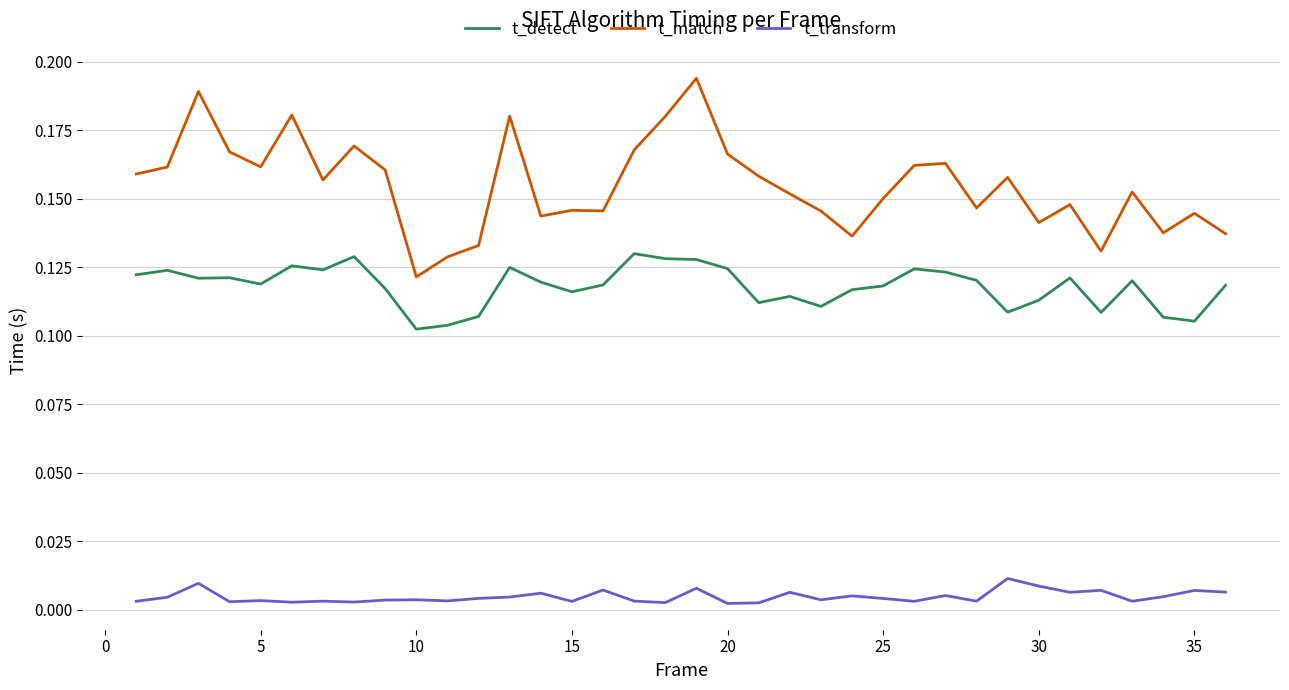

Which series has the widest spread of values?

t_match